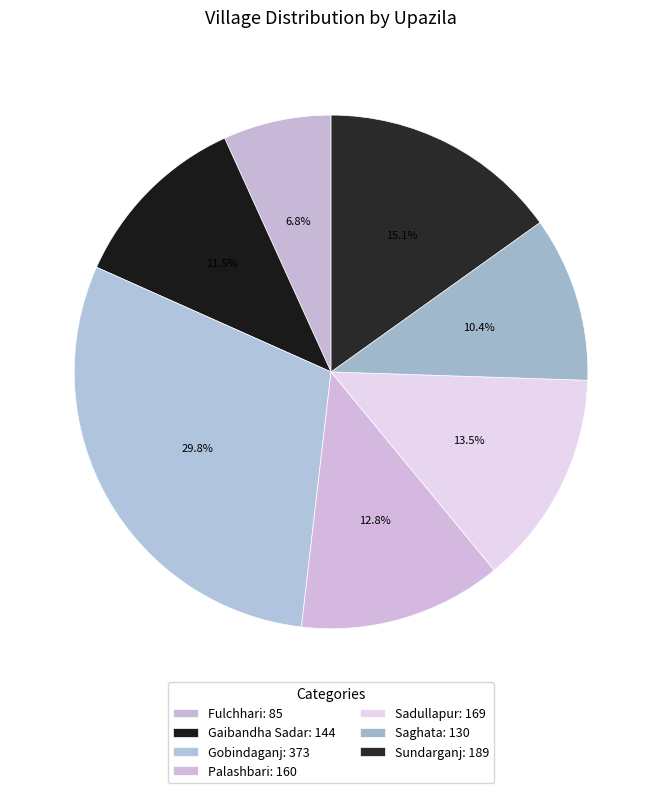

Count the number of slices in the pie.

7